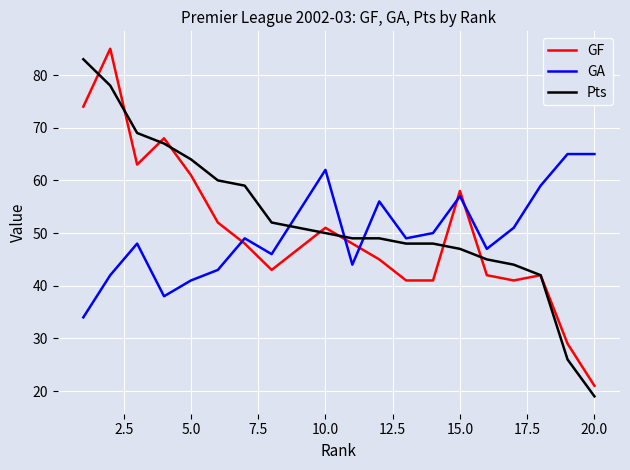

What is the smallest value displayed?

19